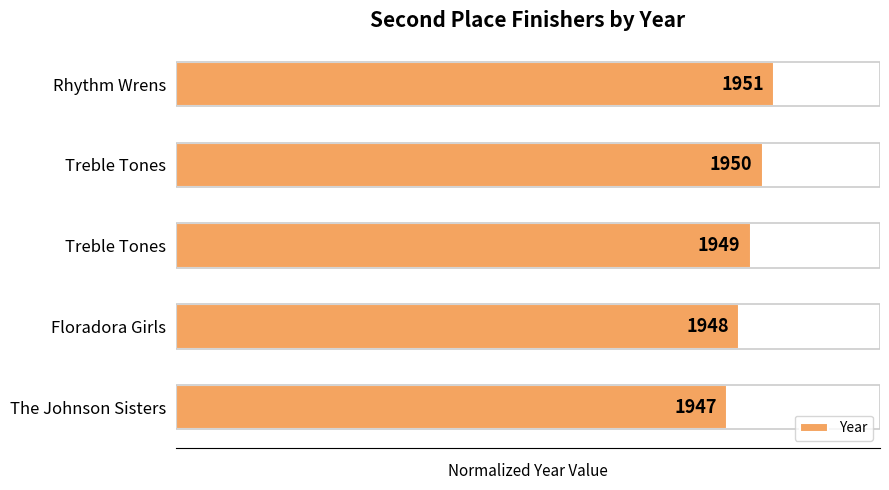

Are the bars horizontal?

Yes